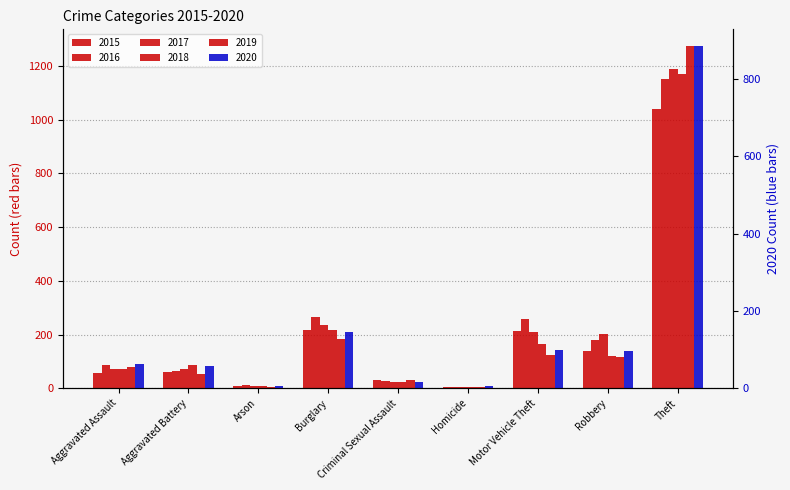

Between Arson and Robbery, which series saw the biggest shift?

2017